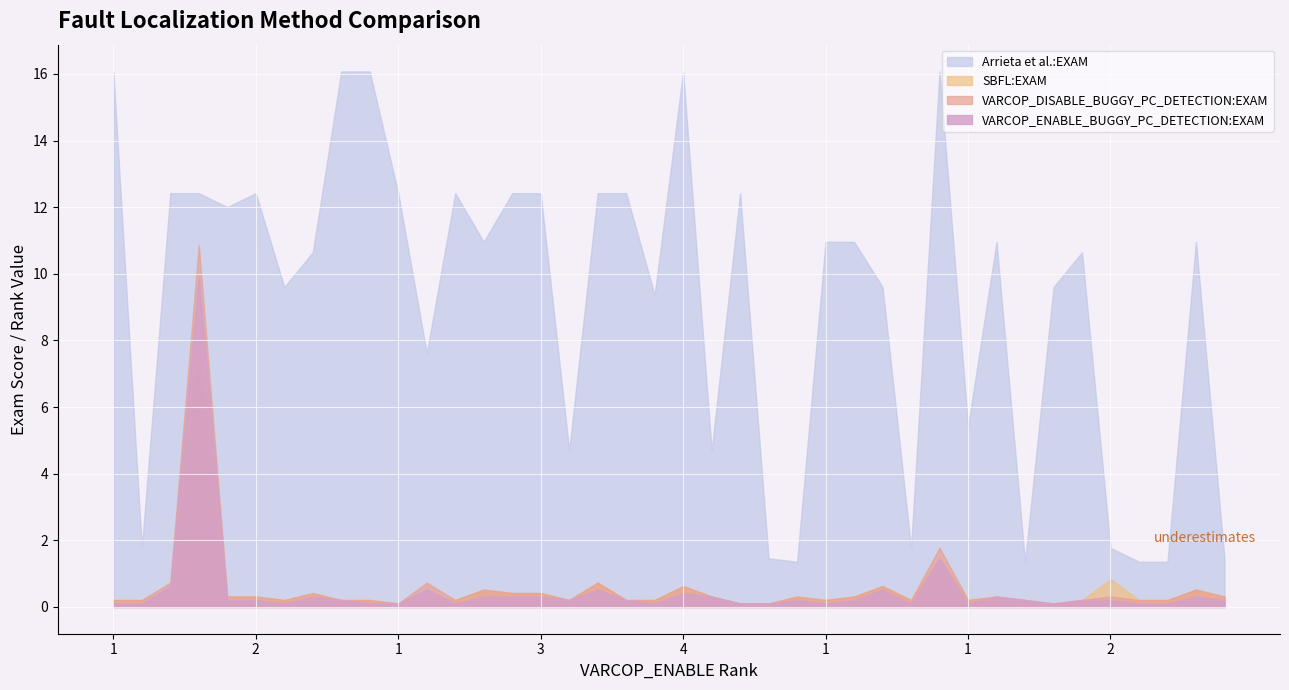

The value of VARCOP_DISABLE_BUGGY_PC_DETECTION:EXAM at 26 is 0.4. True or false?

False